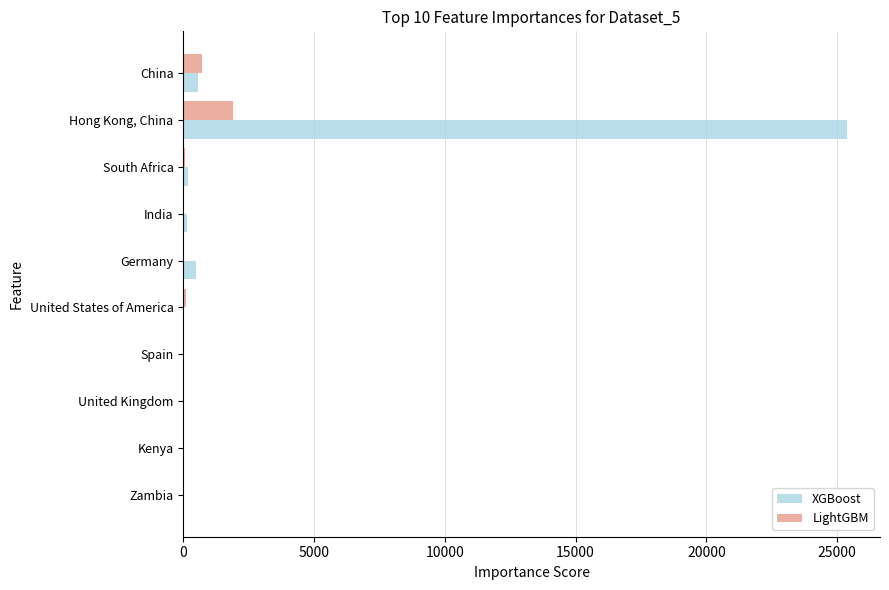

Is it true that LightGBM equals 0 at Spain?

True